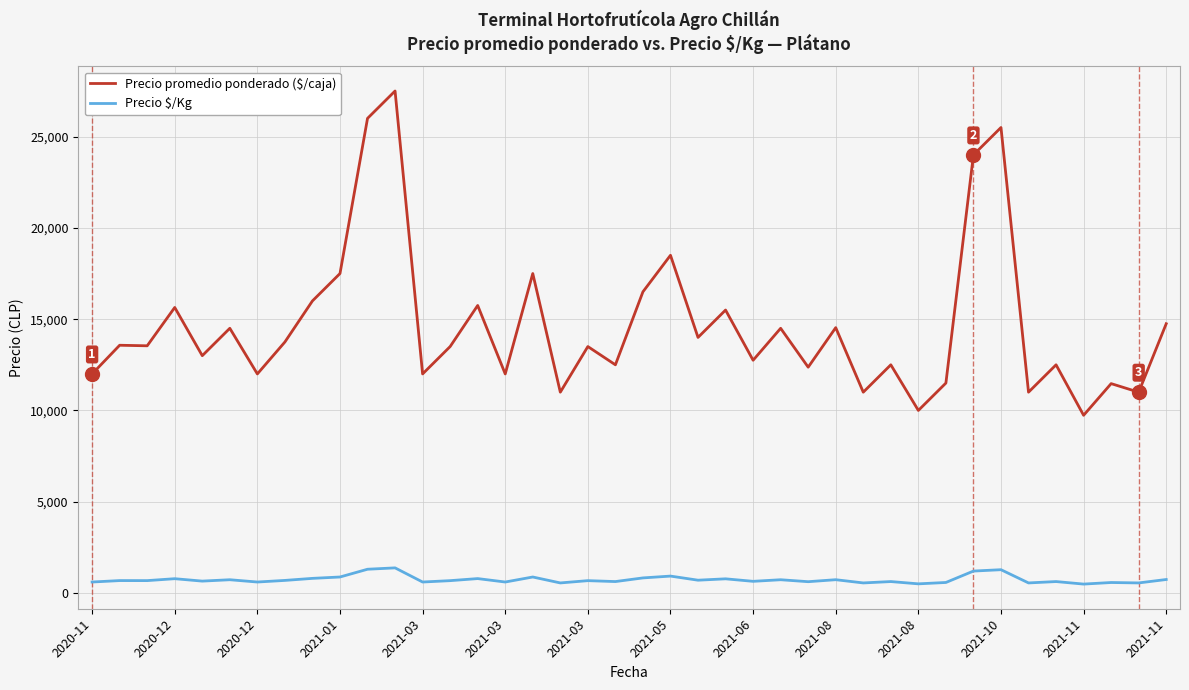

Which series has the largest range (max minus min)?

Precio promedio ponderado ($/caja)